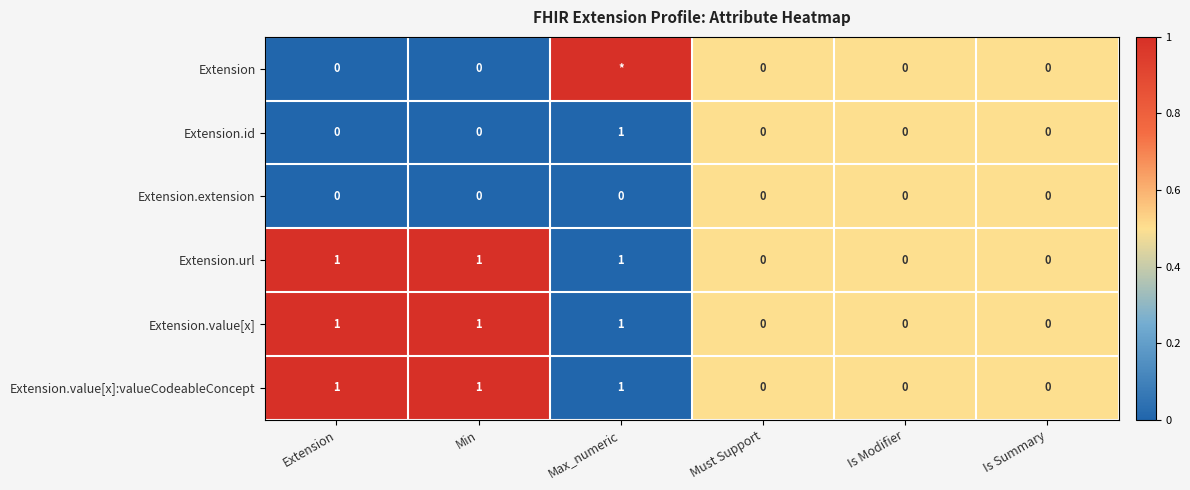

The Extension.url series shows 0.9 at Is Summary. True or false?

False